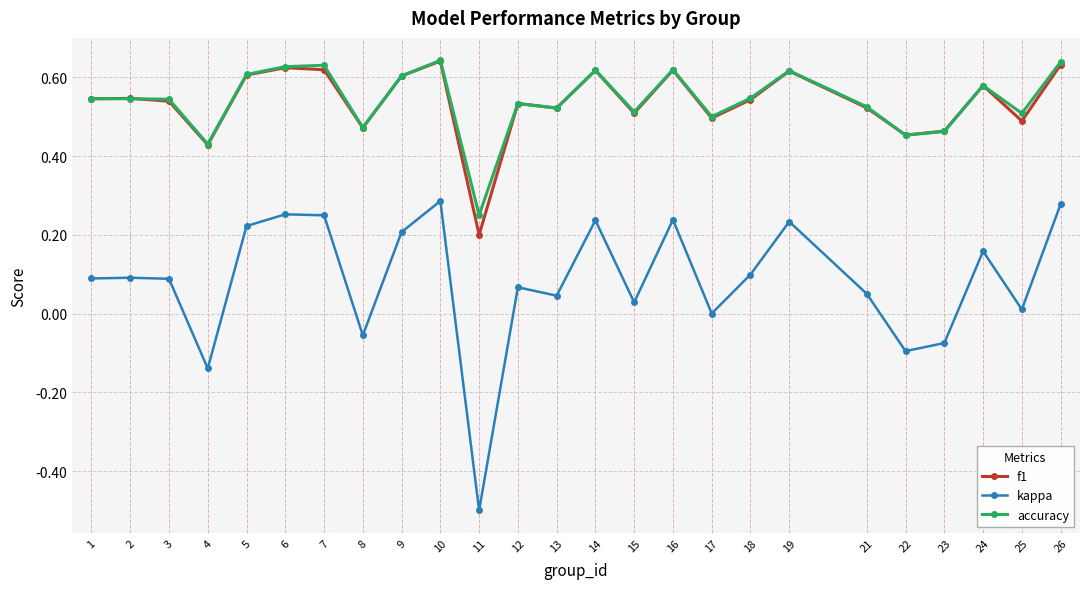

Count the f1 values in the range 0 to 1.

25